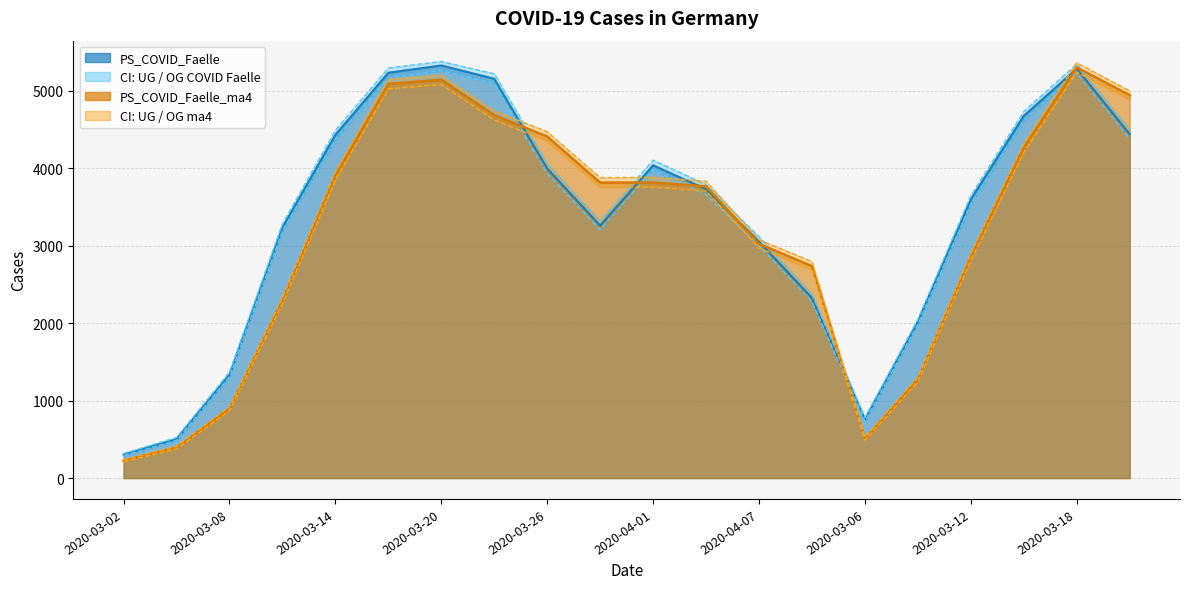

At how many categories does at least one series exceed 3044?

14